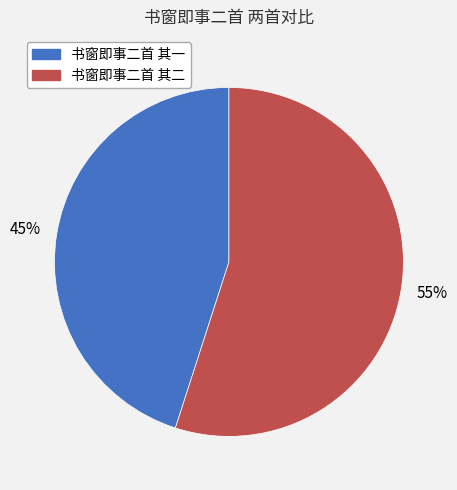

What percentage is the 书窗即事二首 其二 slice, to the nearest percent?

55%